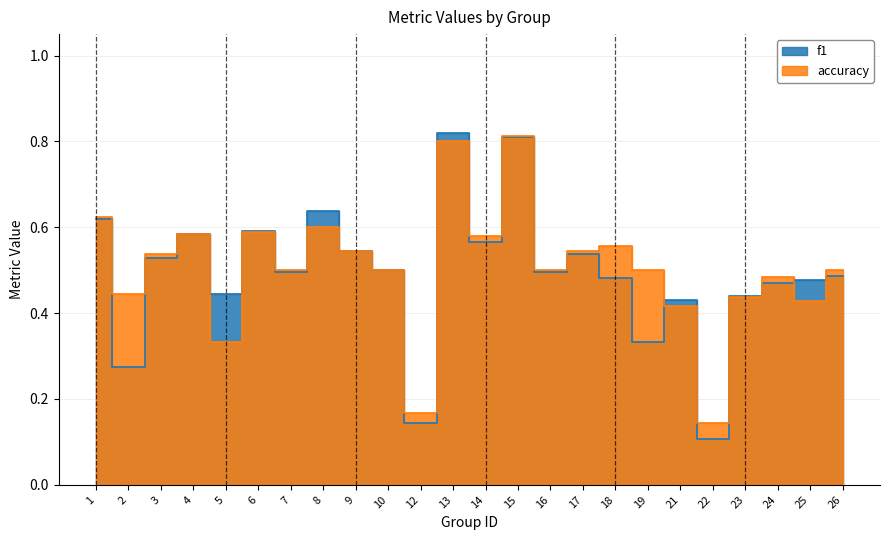

How many f1 values are between 0 and 1?

24